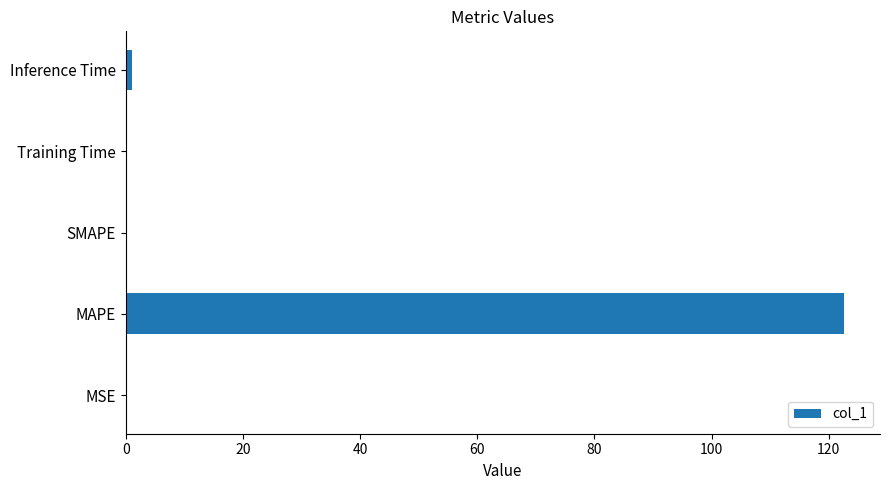

Are the bars horizontal?

Yes